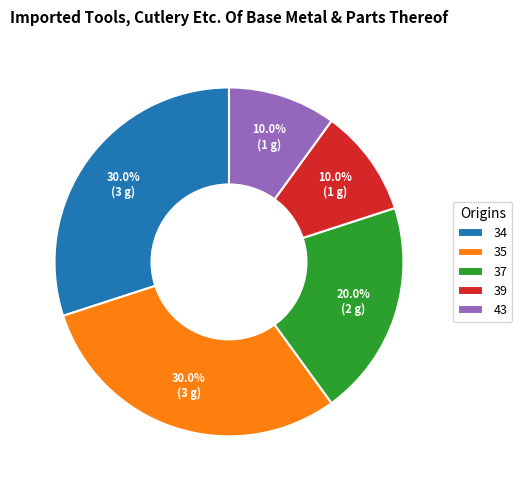

To the nearest percent, what is the combined percentage of 37 and 35?

50%